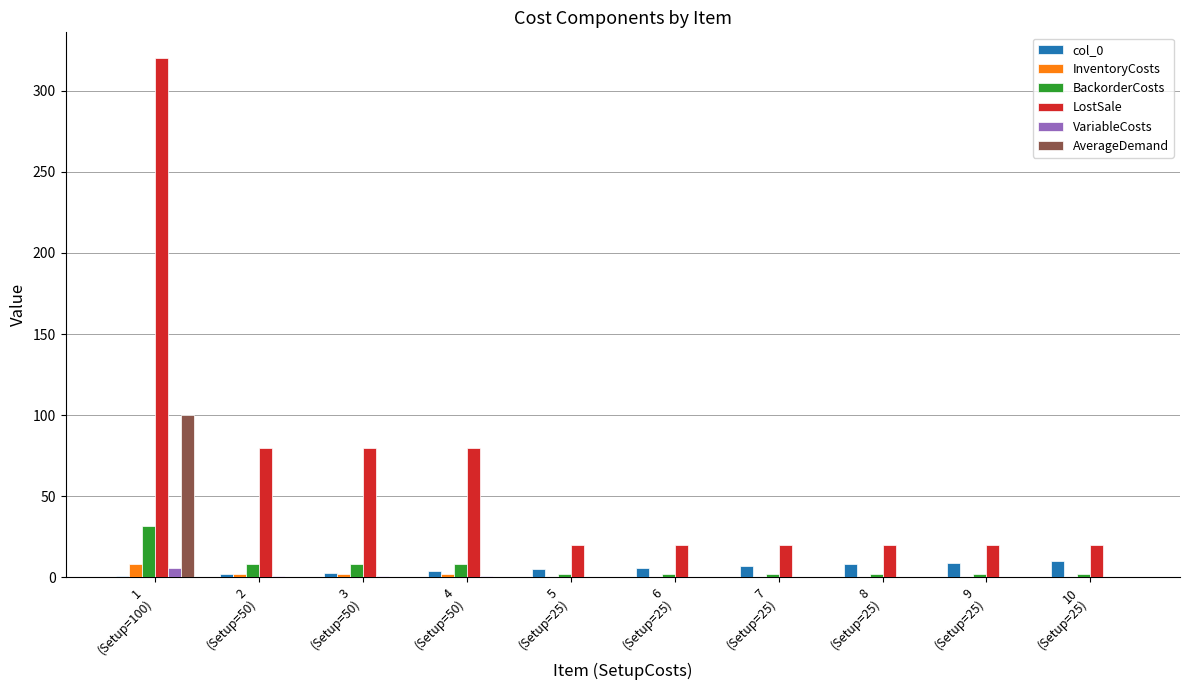

What are all the series names shown in the legend?

col_0, InventoryCosts, BackorderCosts, LostSale, VariableCosts, AverageDemand